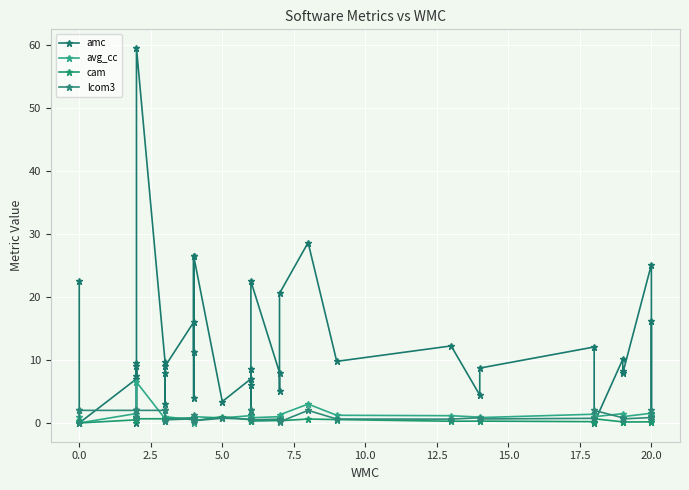

At how many categories does at least one series exceed 46?

1